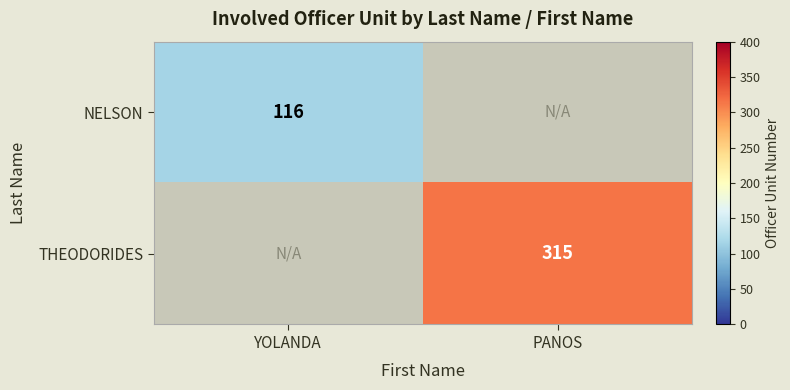

The NELSON series shows 27 at YOLANDA. True or false?

False